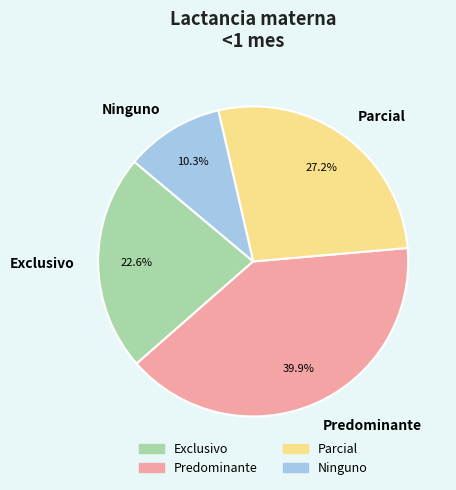

Which category has the smallest portion of the pie?

Ninguno